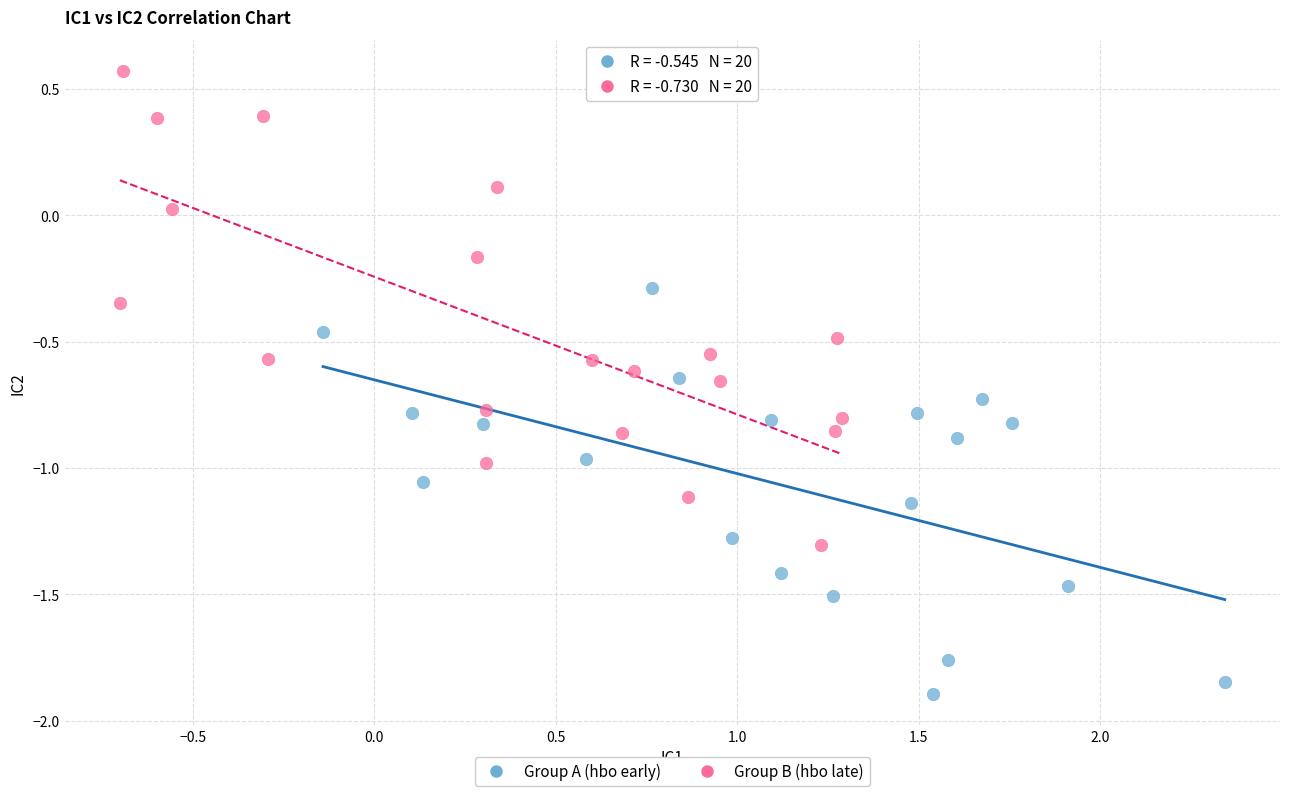

Which series contains the lowest Y value?

Group A (hbo early)